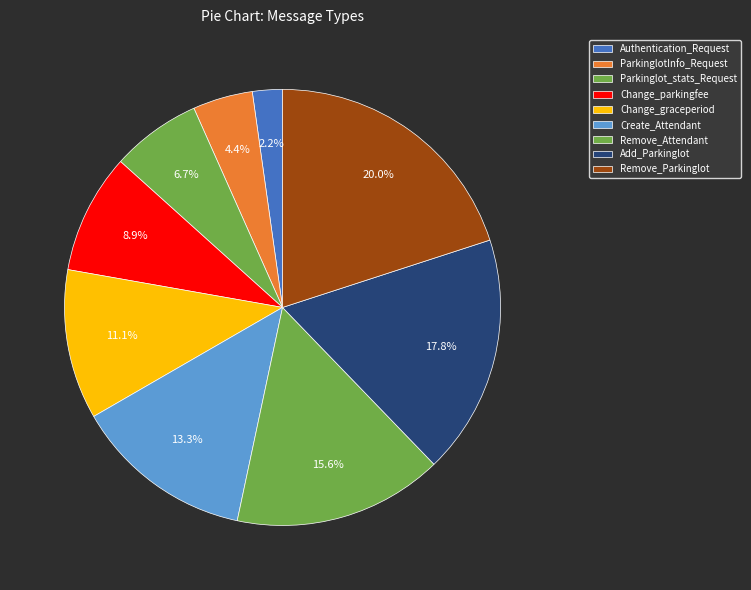

What percentage is NOT represented by Parkinglot_stats_Request?

93.3%